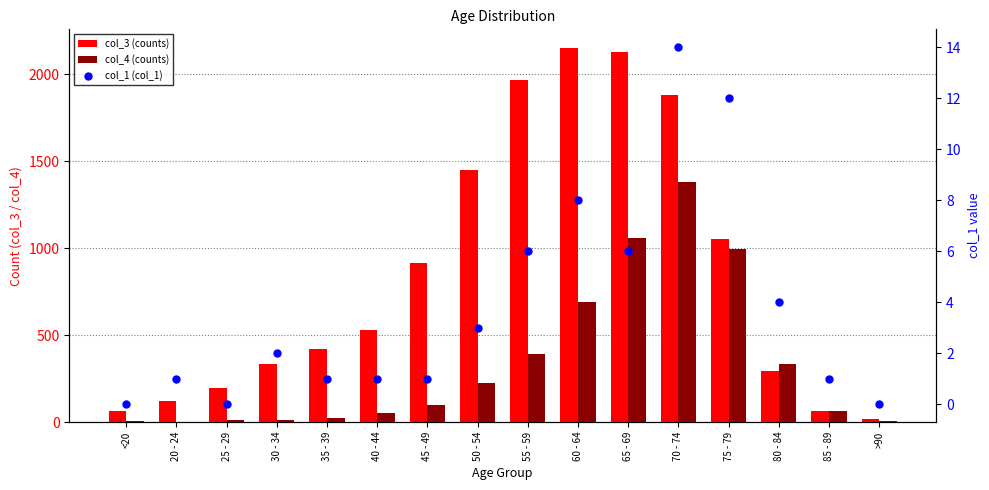

Is the value of col_1 (col_1) at 80 - 84 greater than the value of col_4 (counts) at 45 - 49?

No